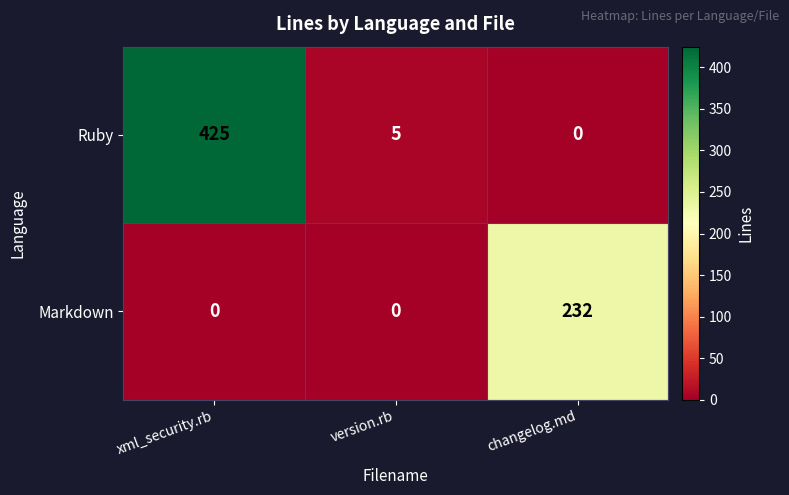

List the series in order of their overall mean, lowest first.

Markdown, Ruby